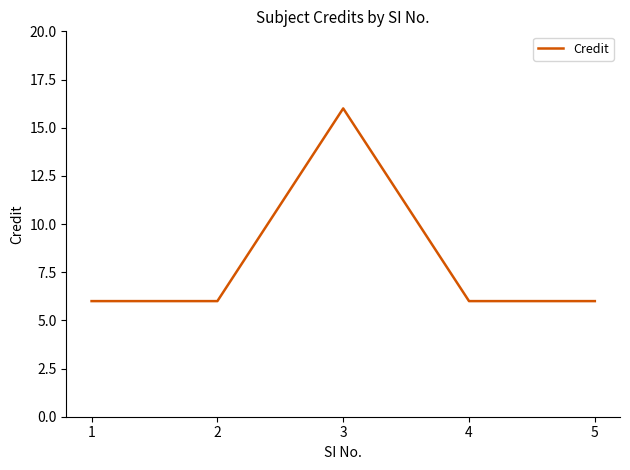

The value at 3 is 10. True or false?

False